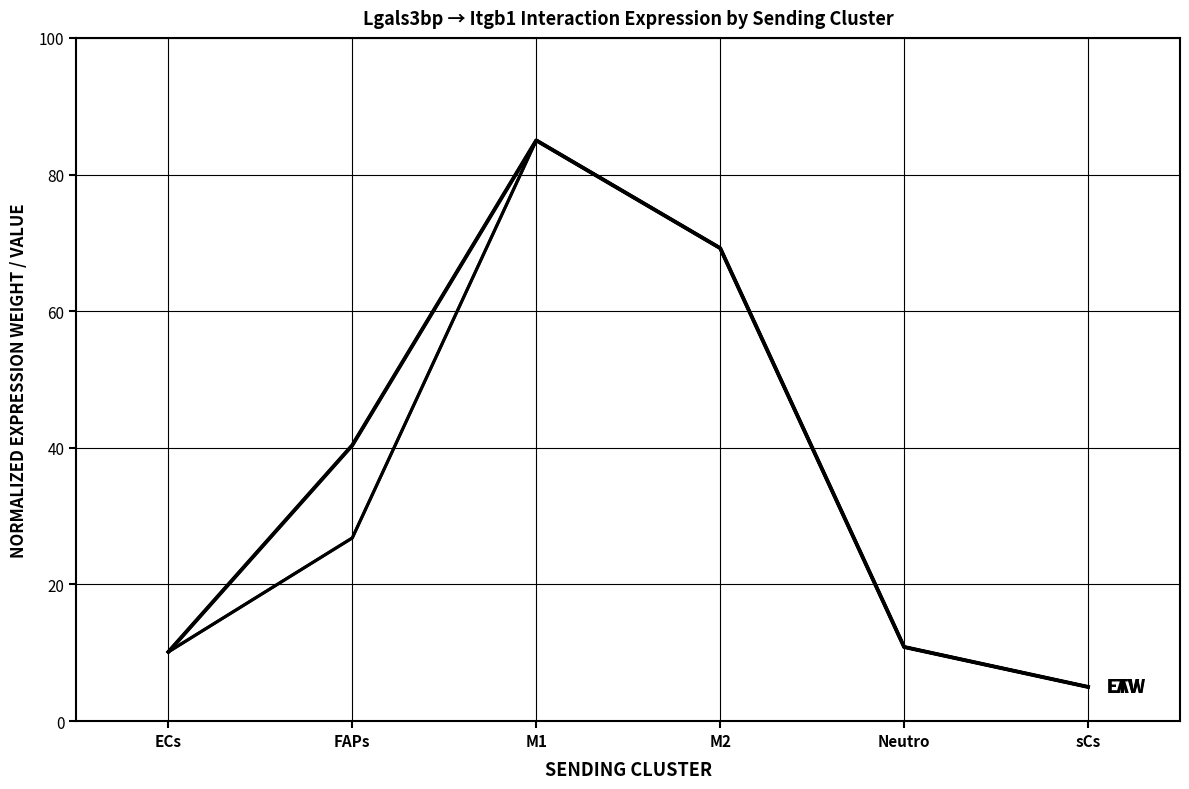

Does the chart display data point markers on the line(s)?

No